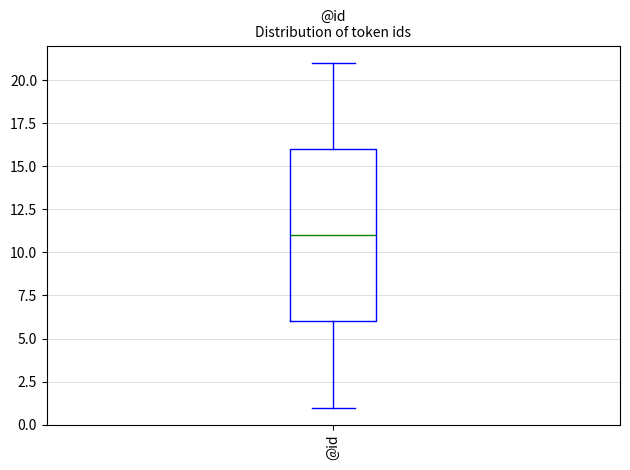

Where is the upper edge of the box for @id on the y-axis? The values are not printed on the chart, so give them approximately, as read against the axis.

16